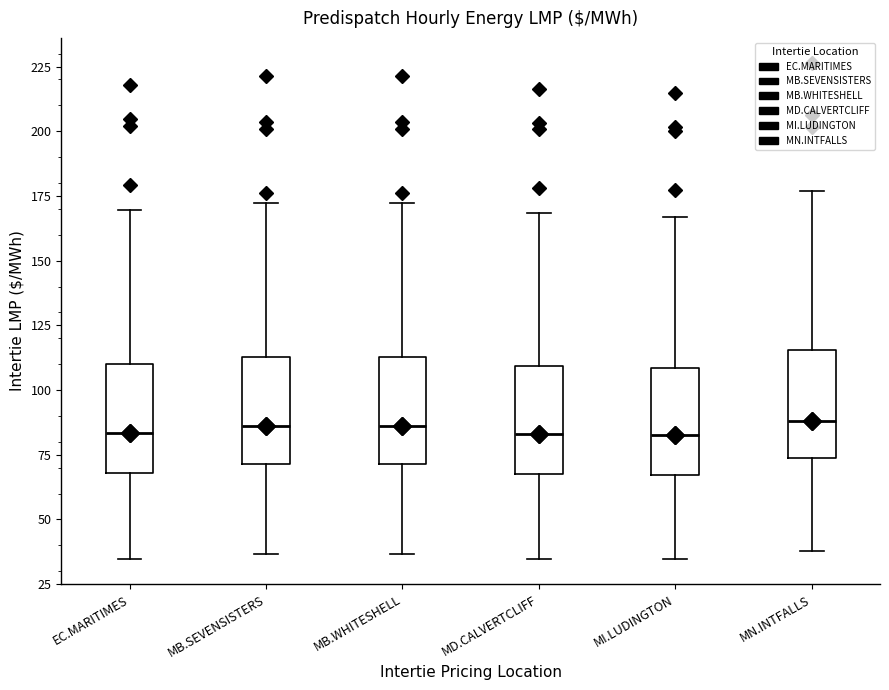

Reading left to right, transcribe this box plot: for each box, give where its median line is, the range the box spans, and where its two whiskers end, as read against the y-axis. The values are not printed on the chart, so give them approximately, as read against the axis.

EC.MARITIMES: median 85, box 70 to 110, whiskers 35 to 170
MB.SEVENSISTERS: median 85, box 70 to 115, whiskers 35 to 170
MB.WHITESHELL: median 85, box 70 to 115, whiskers 35 to 170
MD.CALVERTCLIFF: median 85, box 70 to 110, whiskers 35 to 170
MI.LUDINGTON: median 85, box 65 to 110, whiskers 35 to 165
MN.INTFALLS: median 90, box 75 to 115, whiskers 40 to 175